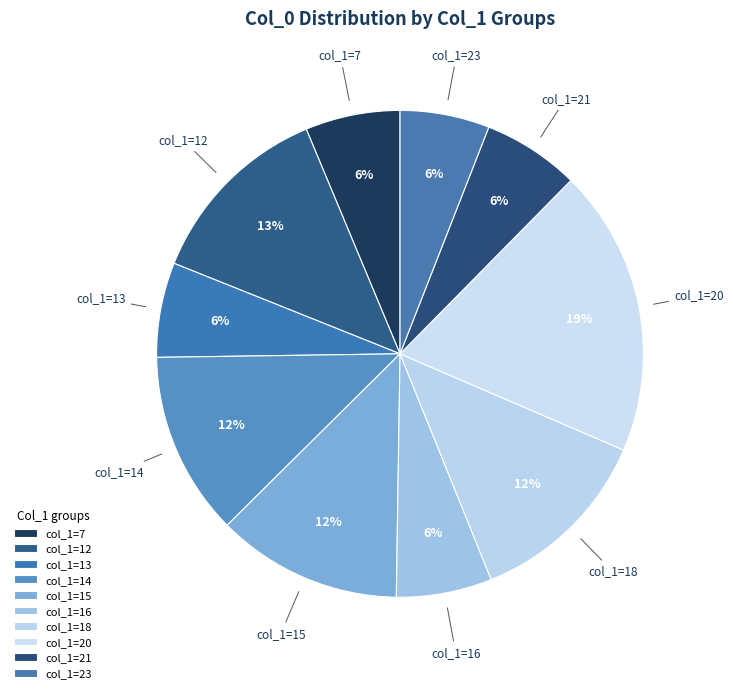

Is there a majority slice in this chart?

No